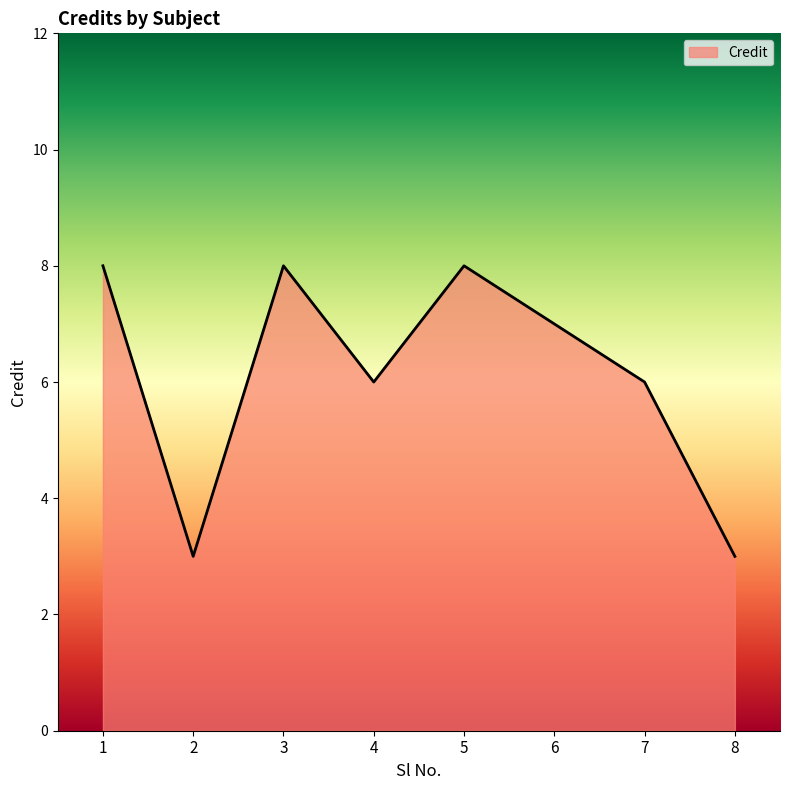

What value does the data have at 1?

8